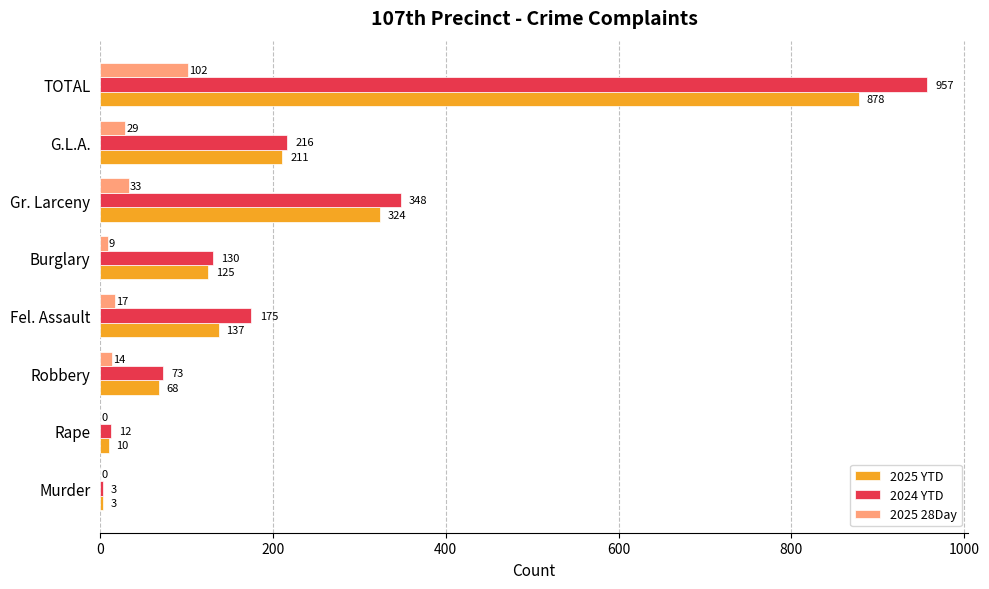

What is the sum of the 2025 YTD values at Rape and G.L.A.?

221